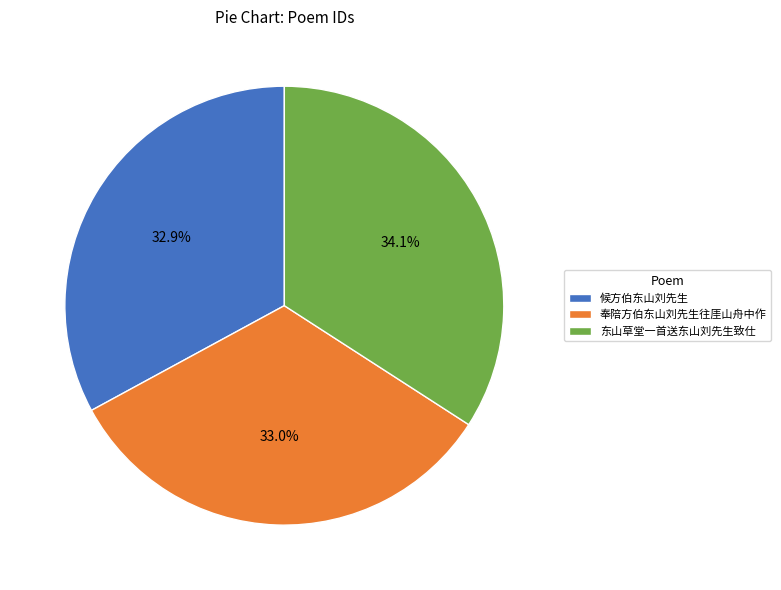

Count the number of slices in the pie.

3